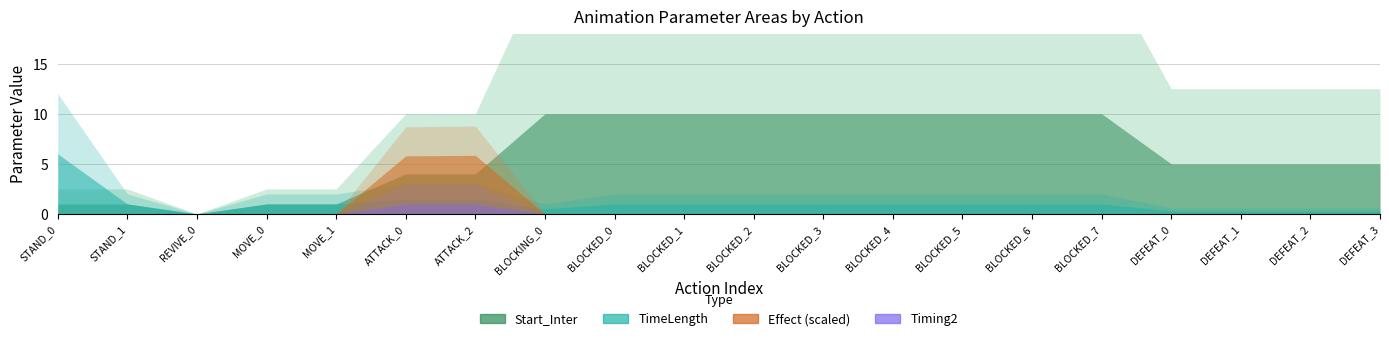

Which category has the lowest value in the Start_Inter series?

REVIVE_0